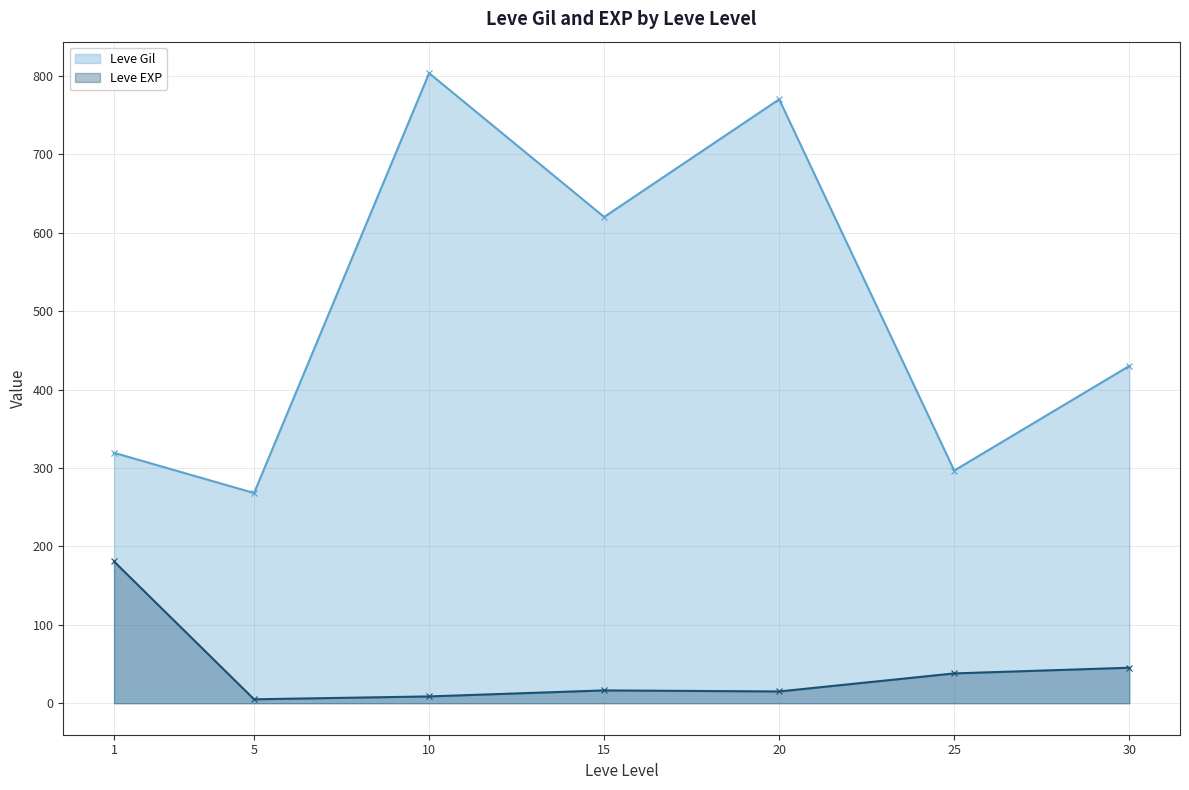

Is the value of Leve Gil at 10 greater than the value of Leve EXP at 15?

Yes